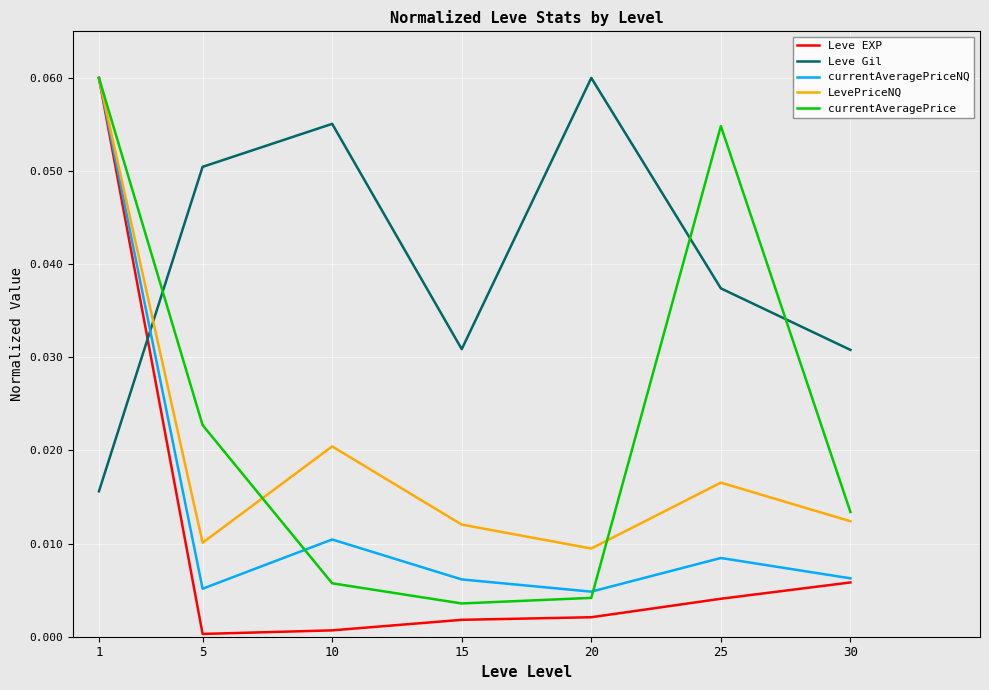

Which series changed the most between 15 and 30?

currentAveragePrice